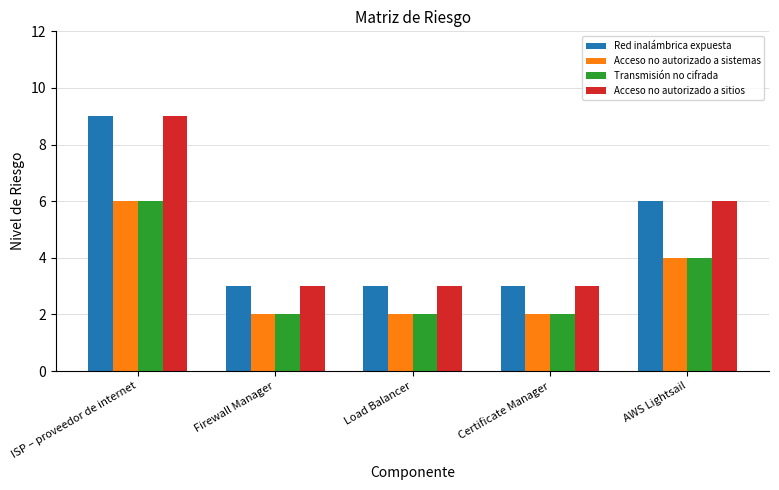

What is the maximum value for Transmisión no cifrada?

6